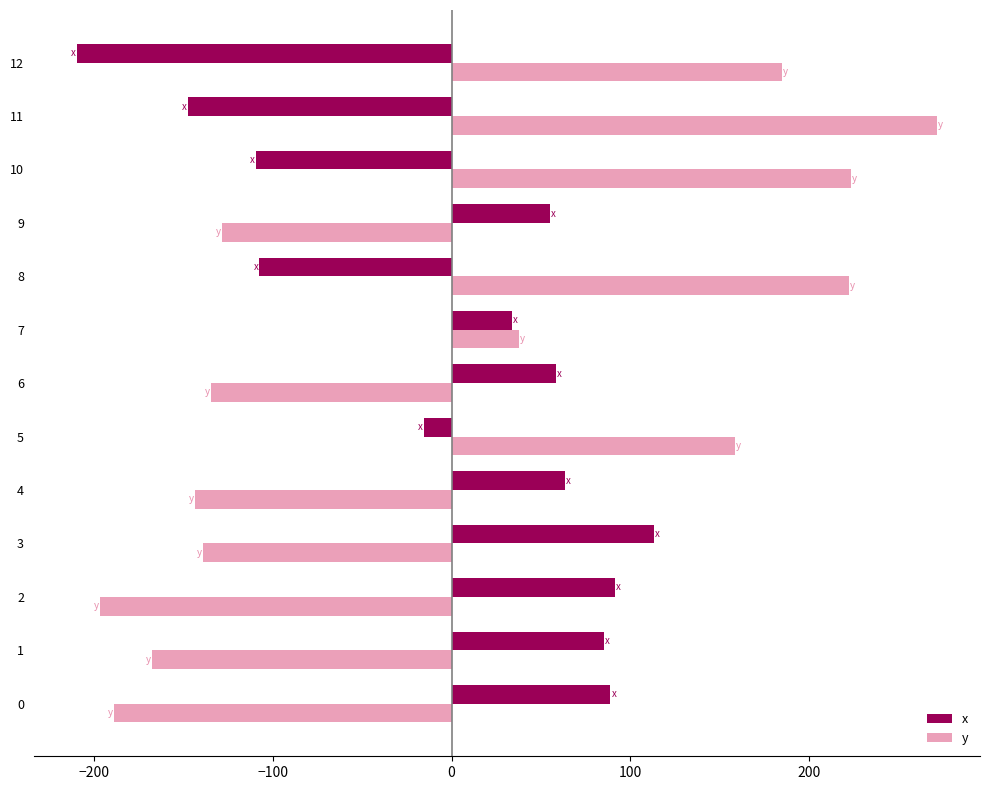

What is the smallest value displayed?

-209.8